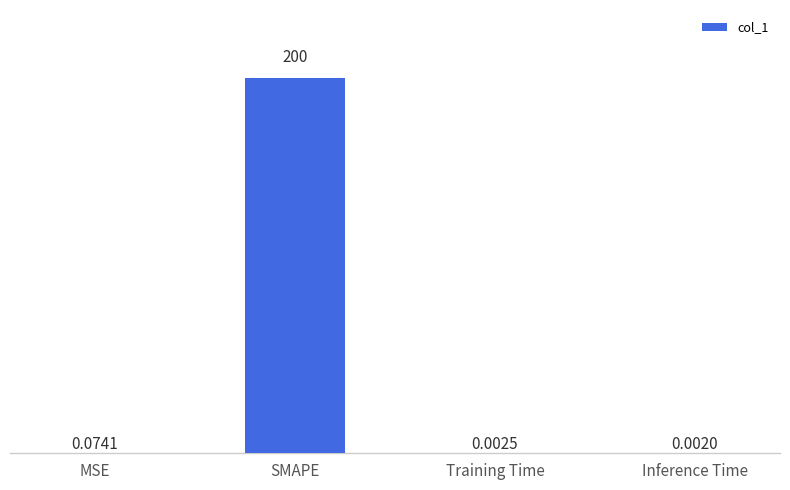

What is the change in value from SMAPE to Inference Time?

-200.0